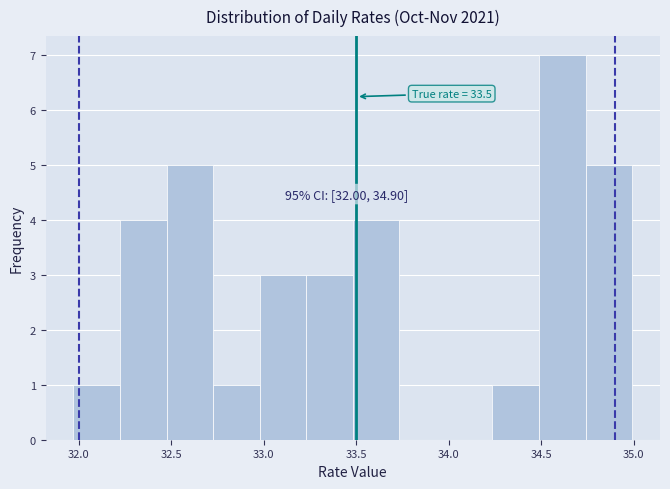

Which range on the x-axis has the tallest bar?

34.50 to 34.75